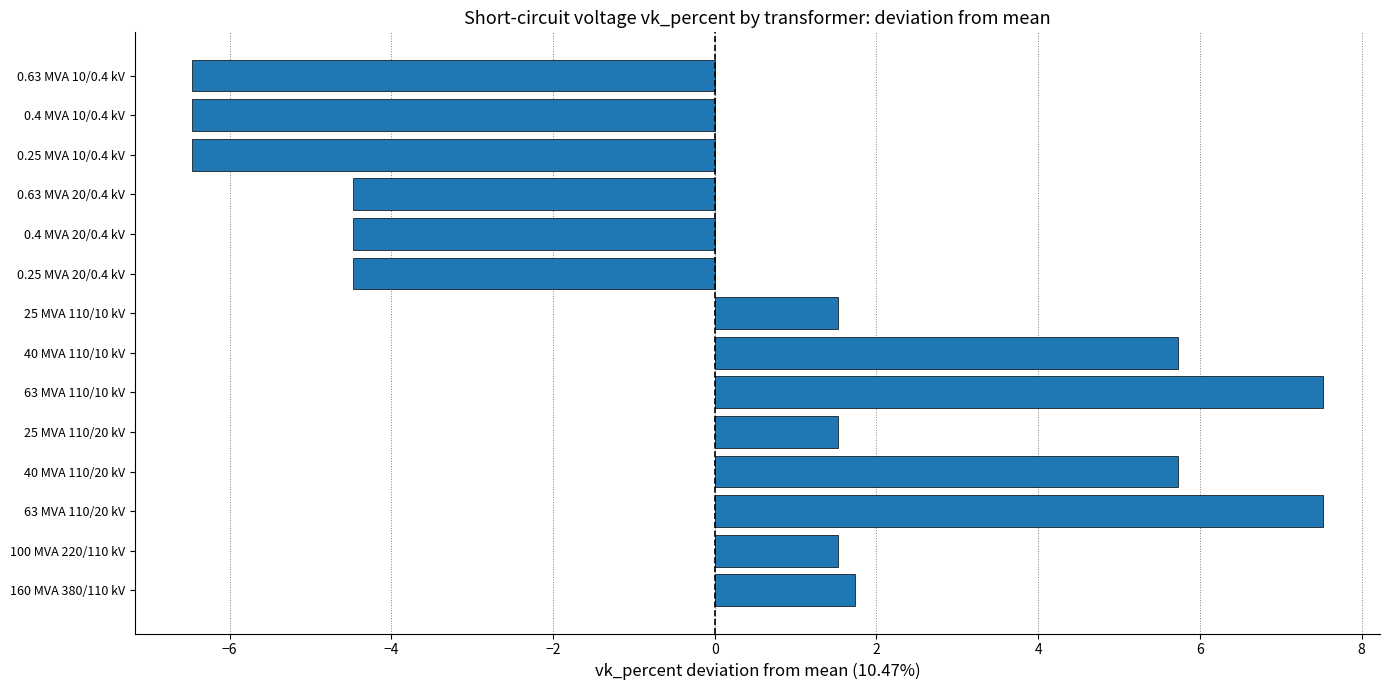

Reading bottom to top, extract all data points from this chart.

160 MVA 380/110 kV=1.7	100 MVA 220/110 kV=1.5	63 MVA 110/20 kV=7.5	40 MVA 110/20 kV=5.7	25 MVA 110/20 kV=1.5	63 MVA 110/10 kV=7.5	40 MVA 110/10 kV=5.7	25 MVA 110/10 kV=1.5	0.25 MVA 20/0.4 kV=-4.5	0.4 MVA 20/0.4 kV=-4.5	0.63 MVA 20/0.4 kV=-4.5	0.25 MVA 10/0.4 kV=-6.5	0.4 MVA 10/0.4 kV=-6.5	0.63 MVA 10/0.4 kV=-6.5